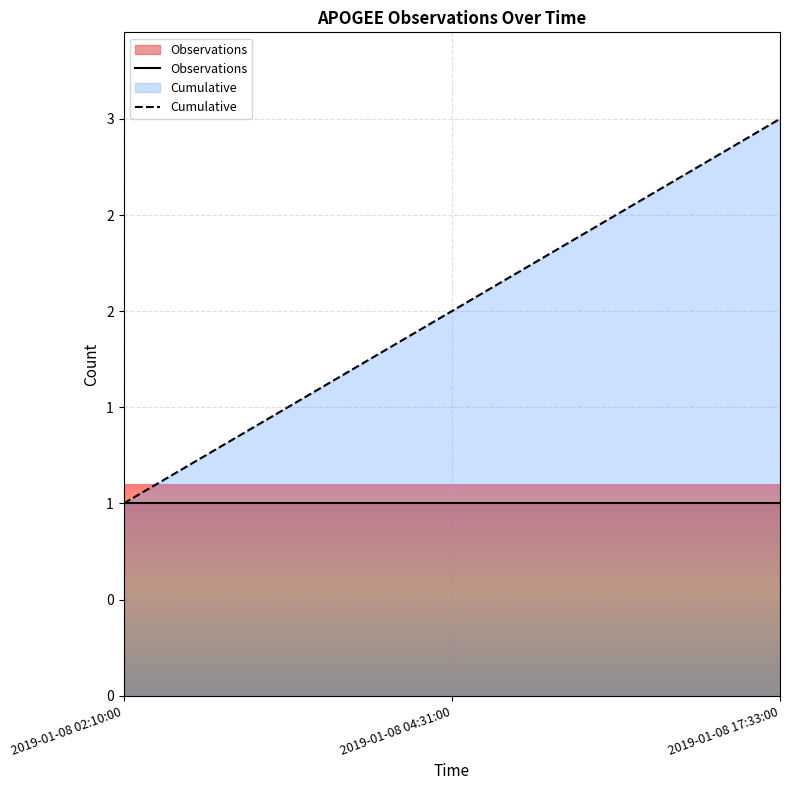

Rank the series by their maximum value, from highest to lowest.

Cumulative, Observations